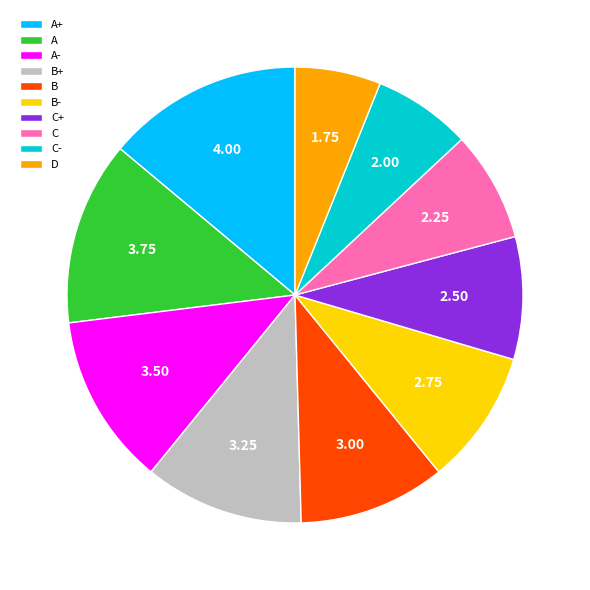

What is the ratio of the value at C+ to the value at A-?

0.7